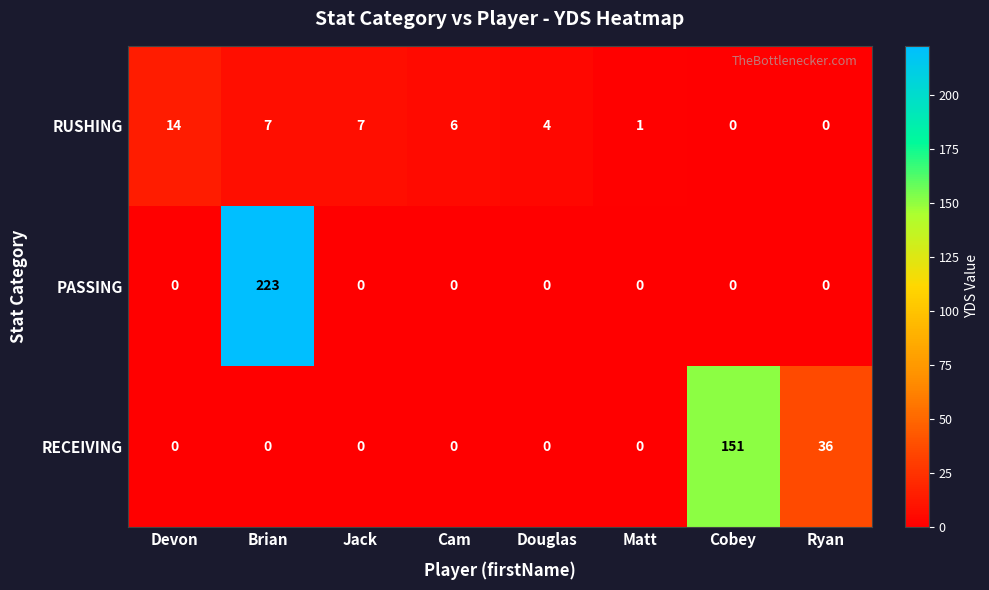

At which category is the sum across all series the highest?

Brian